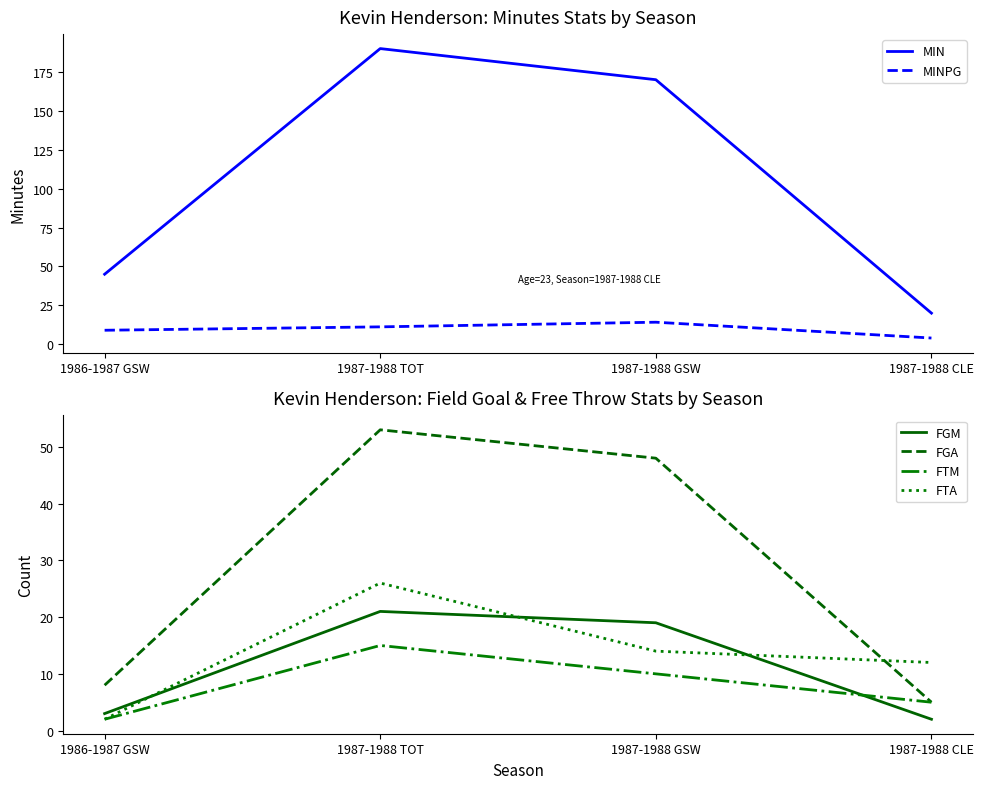

True or false: FGA and FGM intersect in this chart.

False